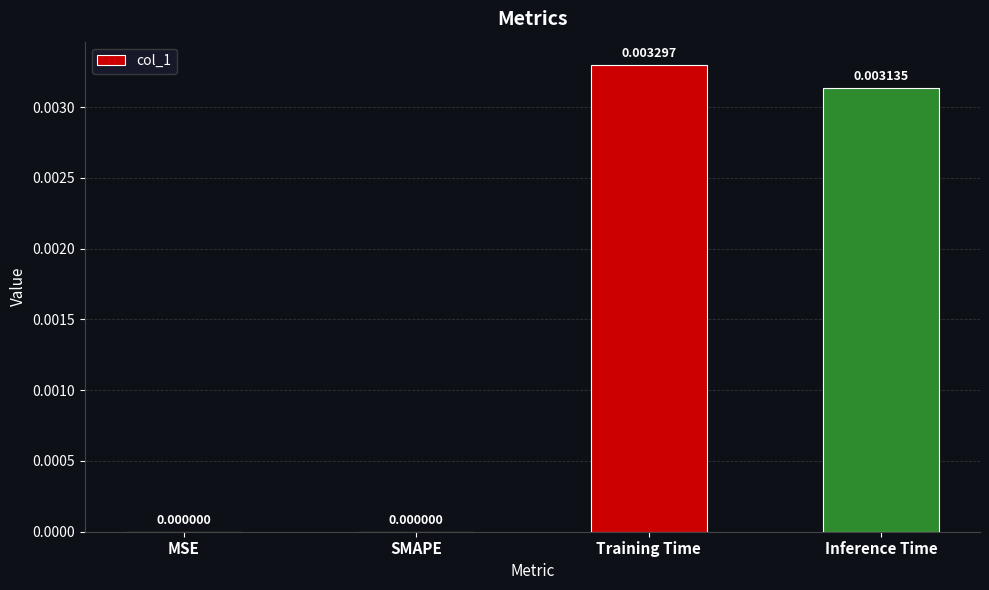

Is it true that the value at Inference Time is 0.0?

True